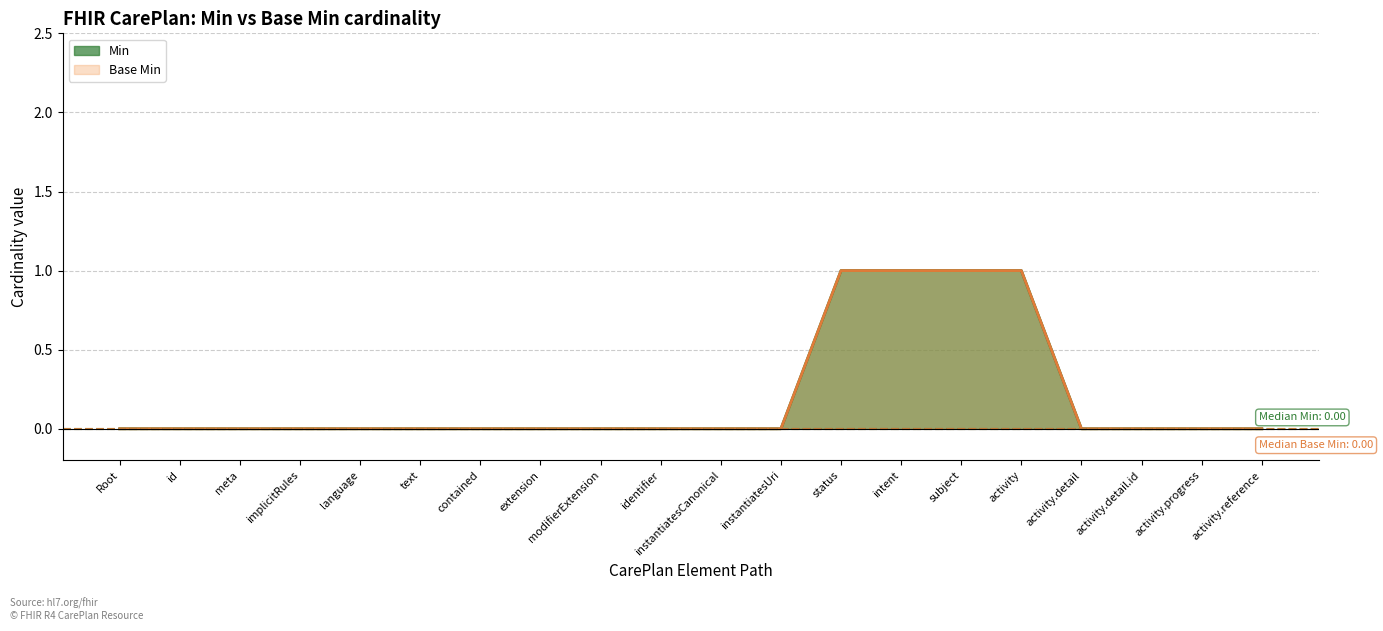

Does the chart display data point markers on the line(s)?

No